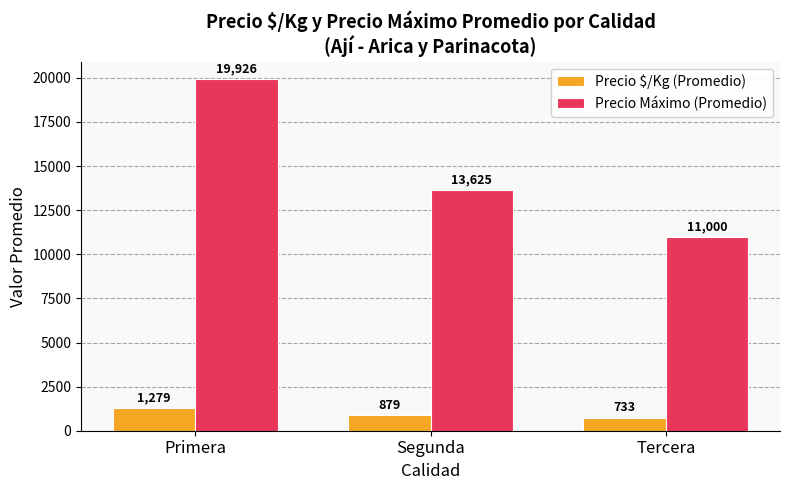

Read the Precio $/Kg (Promedio) value at Segunda.

879.1